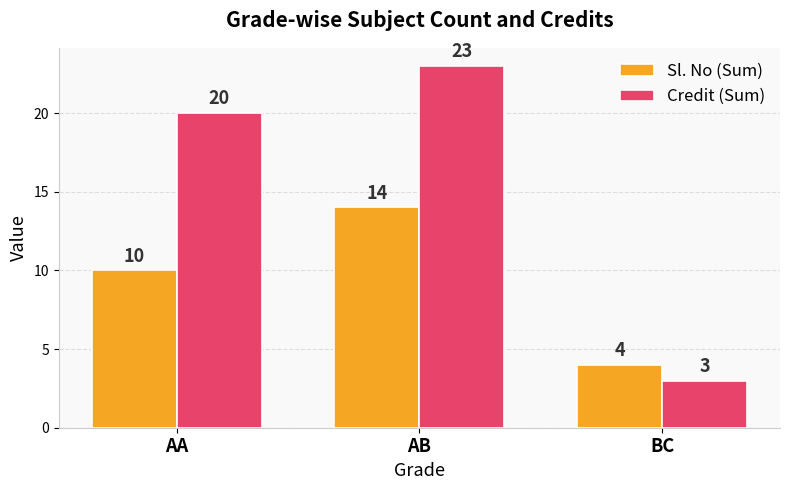

At which category does the chart reach its peak across all series?

AB